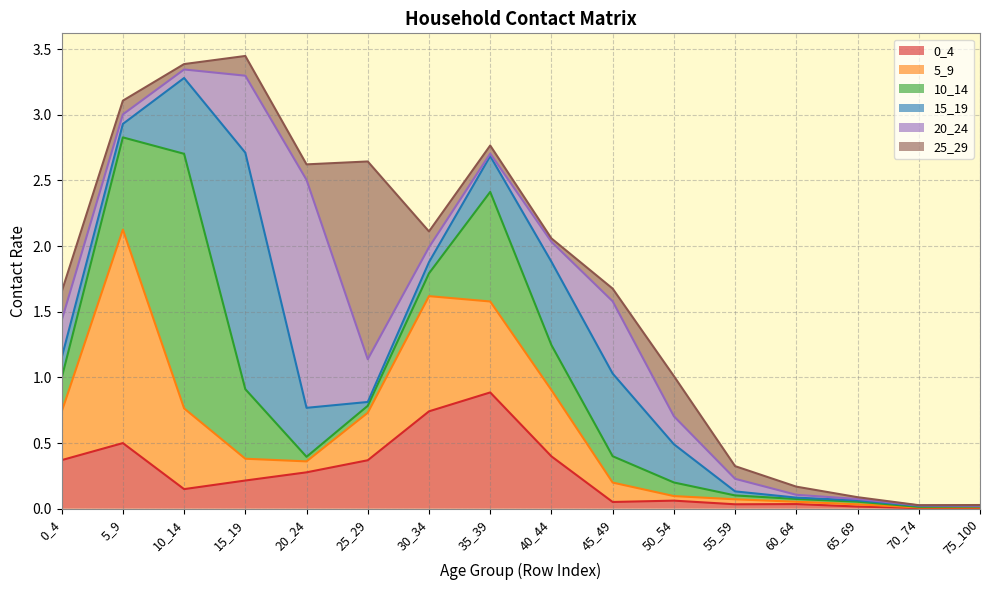

Between which two adjacent categories do 25_29 and 0_4 first intersect?

20_24 and 25_29